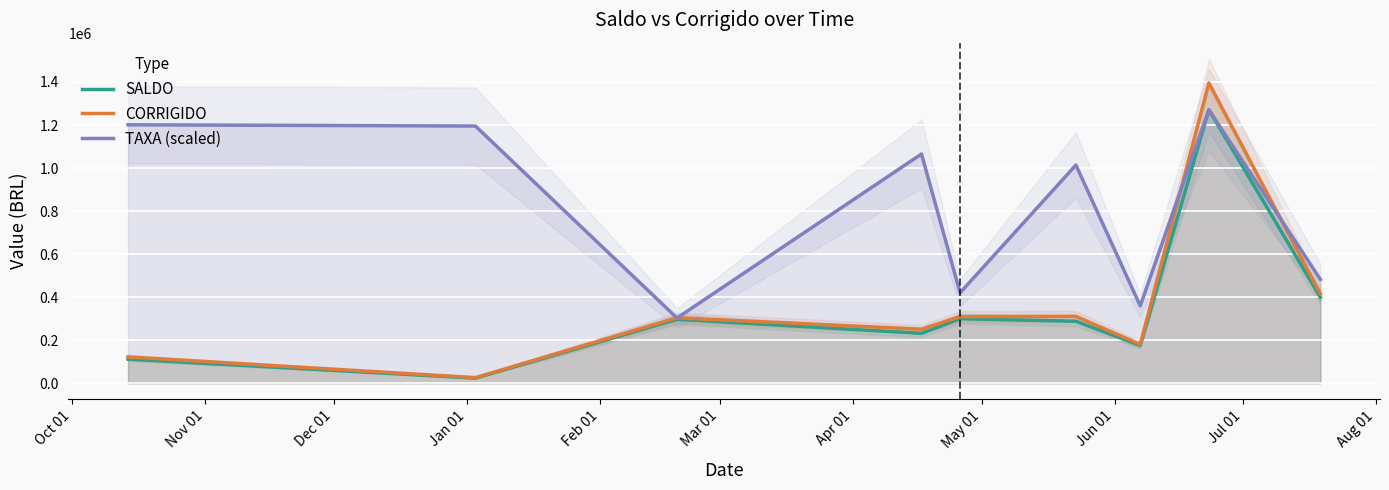

What is the highest value of the TAXA (scaled) series?

1270787.0